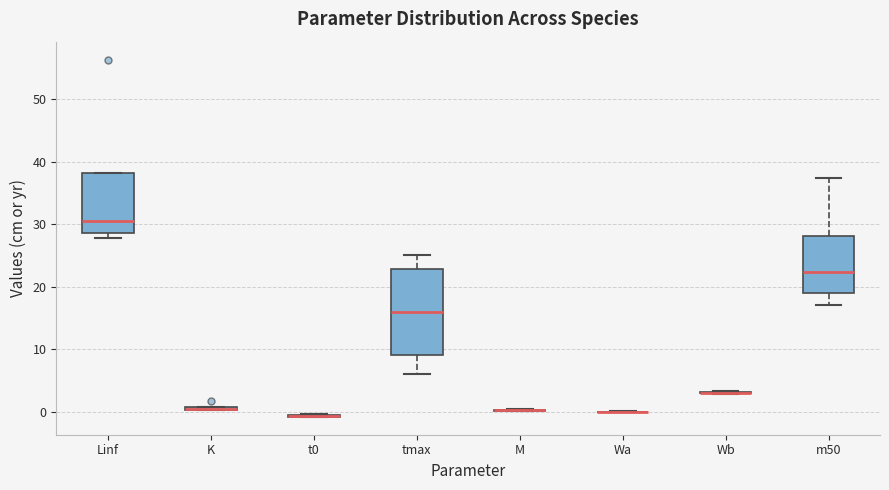

Comparing the boxes themselves (not the whiskers), which one is the tallest?

tmax